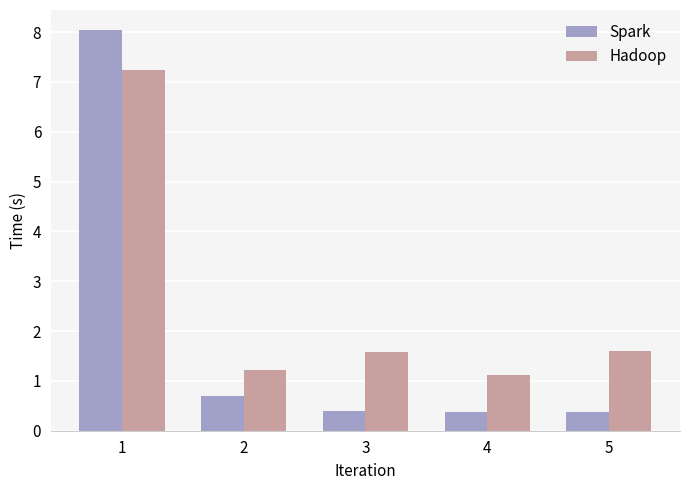

What value does the Hadoop series have at 5?

1.6